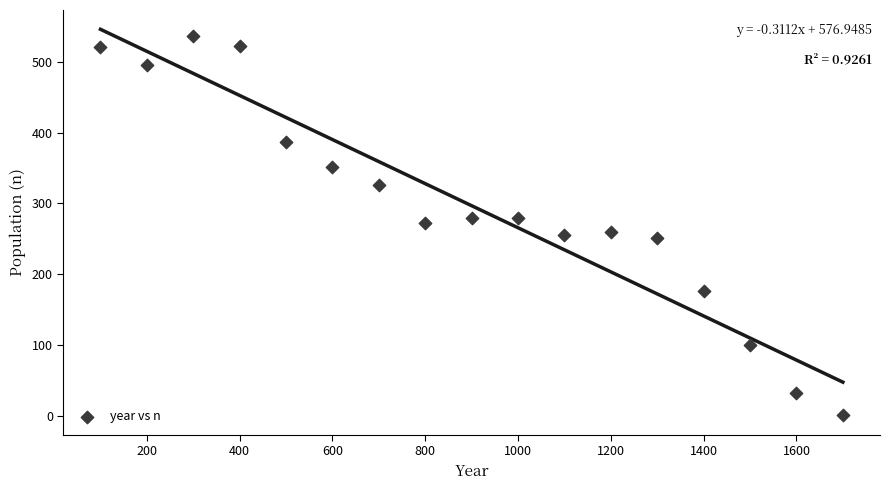

What is the range of X values (max minus min)?

1600